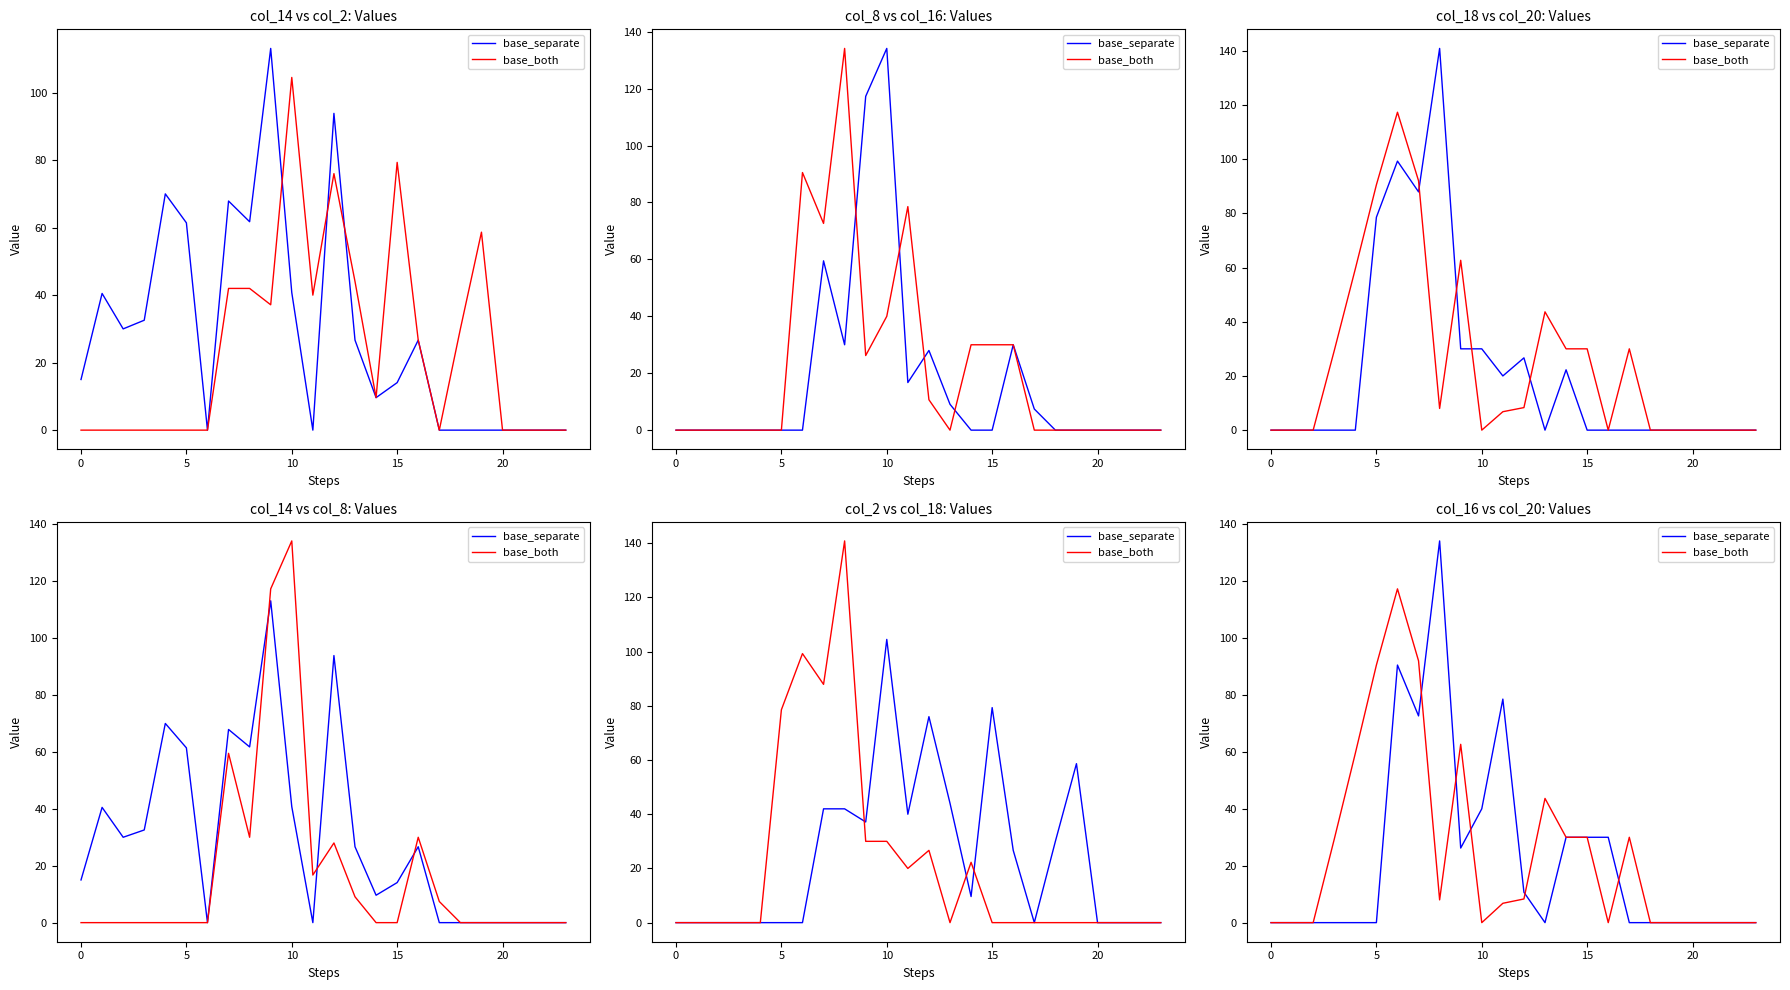

In base_both, how many points are lower than both neighbors (excluding endpoints)?

3